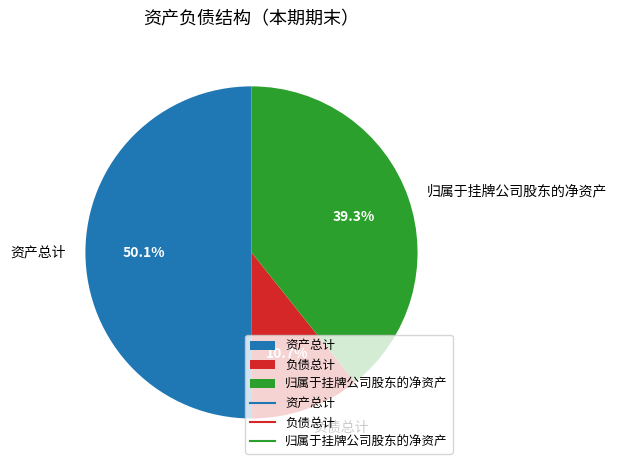

What is the total percentage of 资产总计 and 归属于挂牌公司股东的净资产?

89.3%